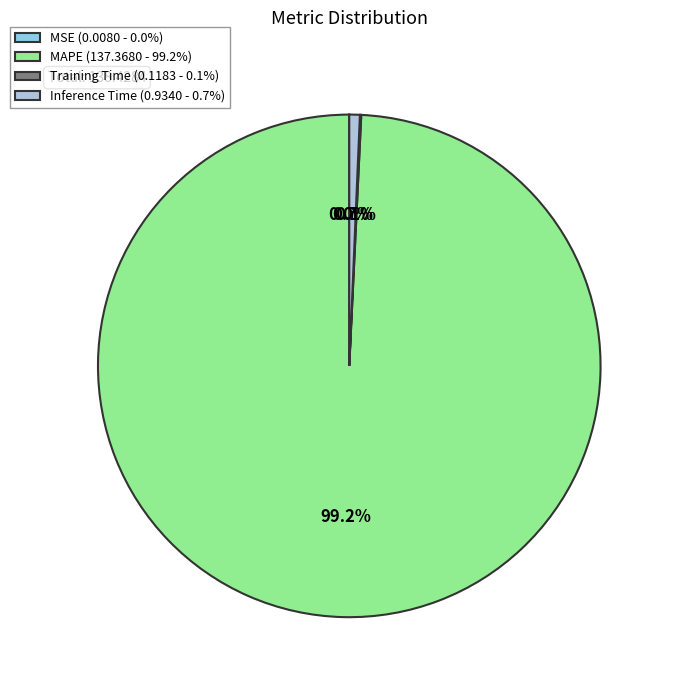

Between Inference Time and MAPE, which is larger?

MAPE